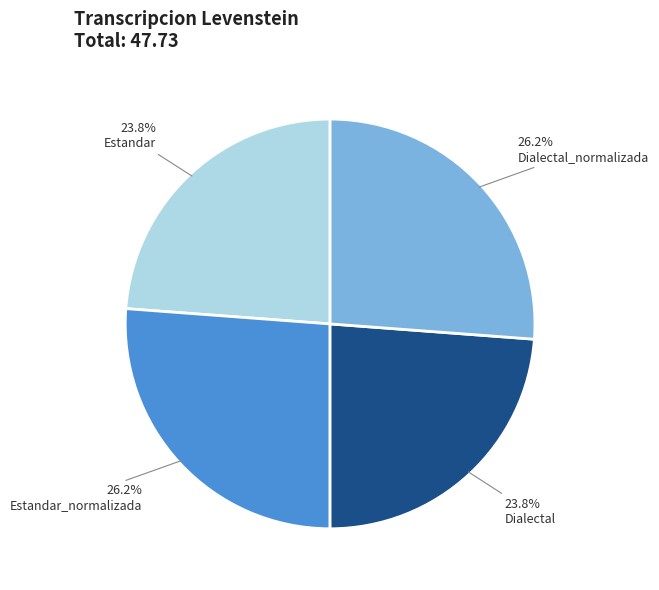

Does any single category account for the majority?

No